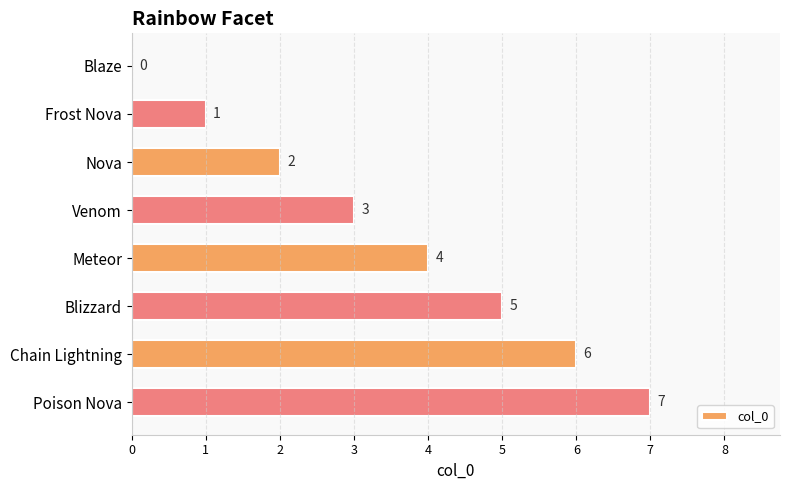

Where is the data nearest to the value 3?

Venom